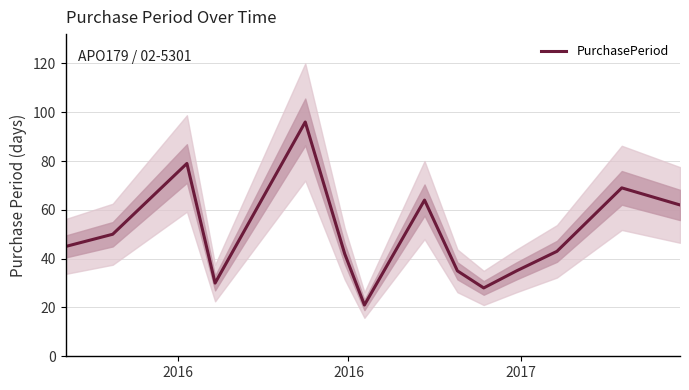

How many series are shown in this chart?

1